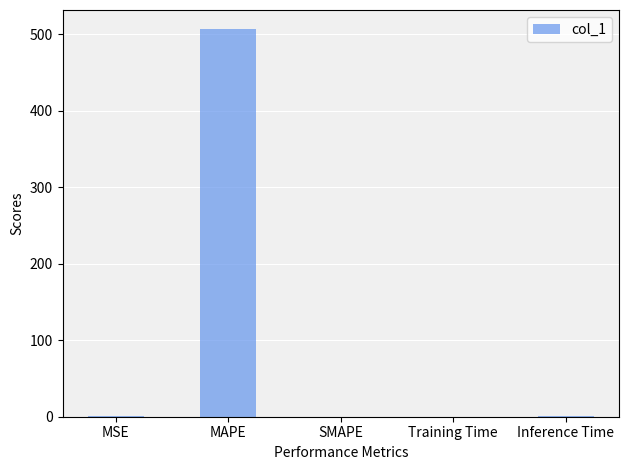

True or false: the data shows 0.0 at SMAPE.

True